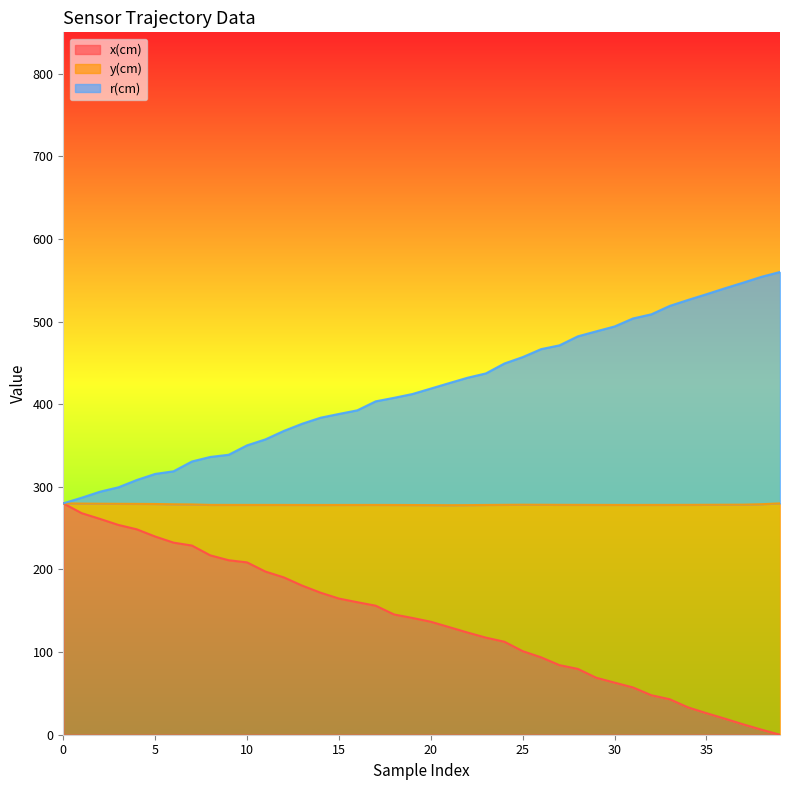

Which category has the highest value across all series?

39